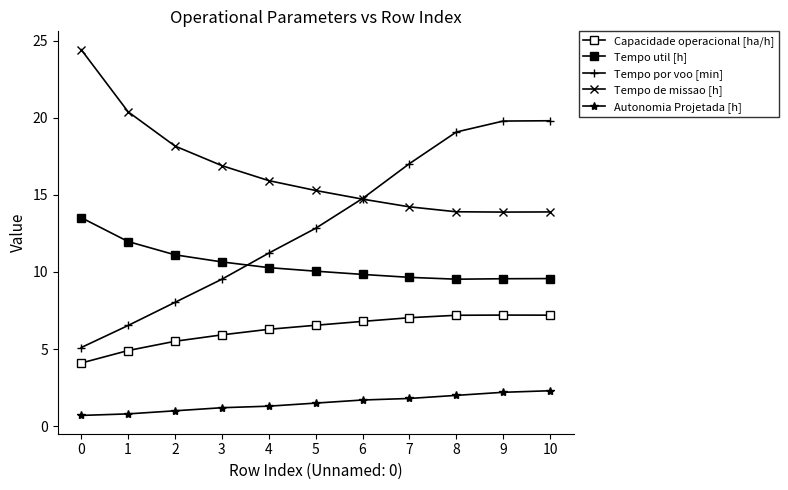

List the series in order of their overall mean, highest first.

Tempo de missao [h], Tempo por voo [min], Tempo util [h], Capacidade operacional [ha/h], Autonomia Projetada [h]